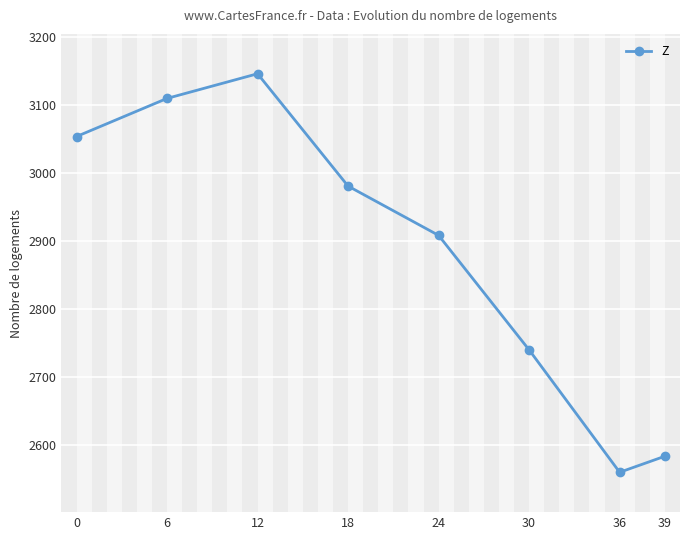

True or false: the data shows 3053.1 at 0.

True